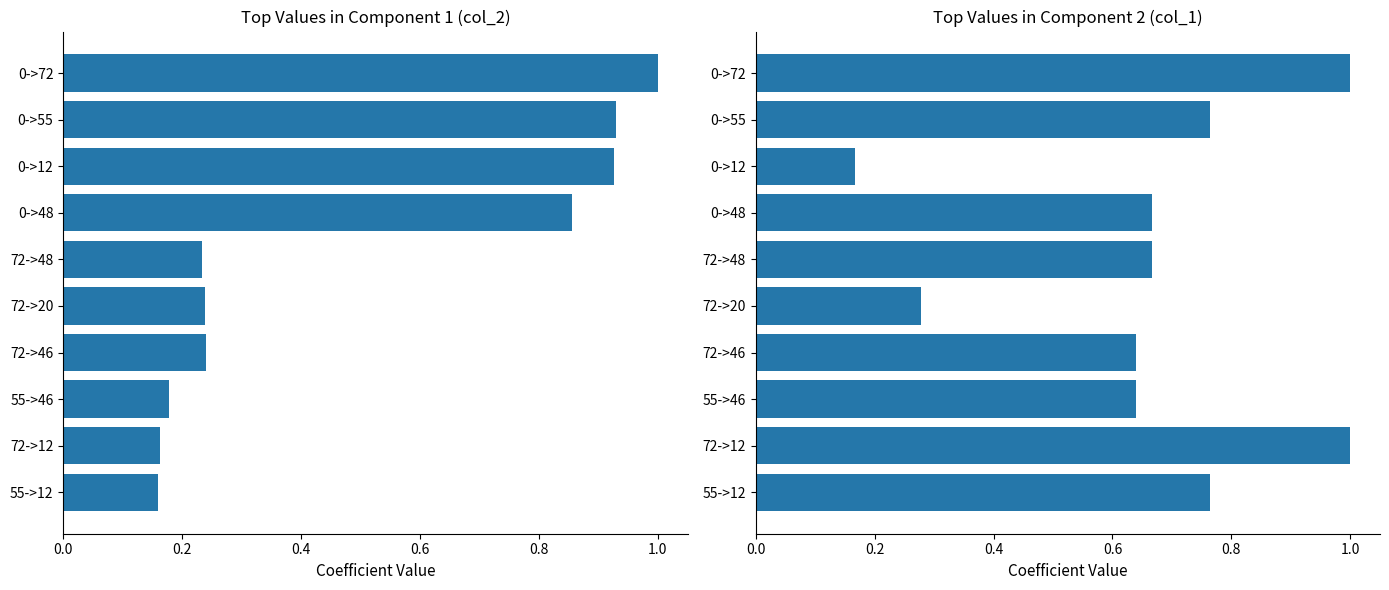

How many bars are there in total?

20